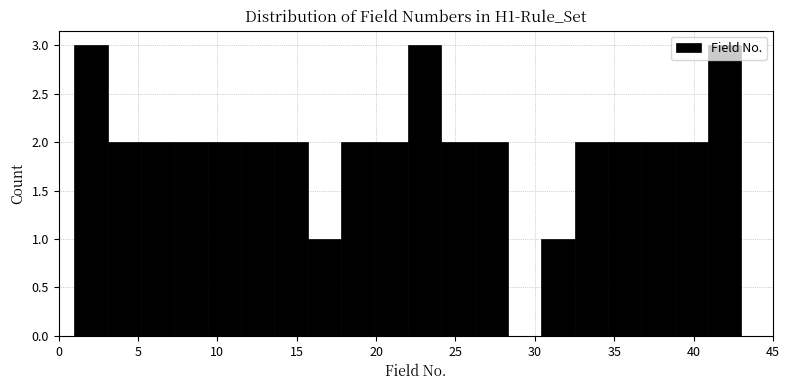

Reading left to right, list every bar in this chart as the range it spans on the x-axis followed by its height. Neither the bar edges nor the heights are printed on the chart, so give them approximately, as read against the axes.

1.0 to 3.1: 3
3.1 to 5.2: 2
5.2 to 7.3: 2
7.3 to 9.4: 2
9.4 to 11.5: 2
11.5 to 13.6: 2
13.6 to 15.7: 2
15.7 to 17.8: 1
17.8 to 19.9: 2
19.9 to 22.0: 2
22.0 to 24.1: 3
24.1 to 26.2: 2
26.2 to 28.3: 2
28.3 to 30.4: 0
30.4 to 32.5: 1
32.5 to 34.6: 2
34.6 to 36.7: 2
36.7 to 38.8: 2
38.8 to 40.9: 2
40.9 to 43.0: 3